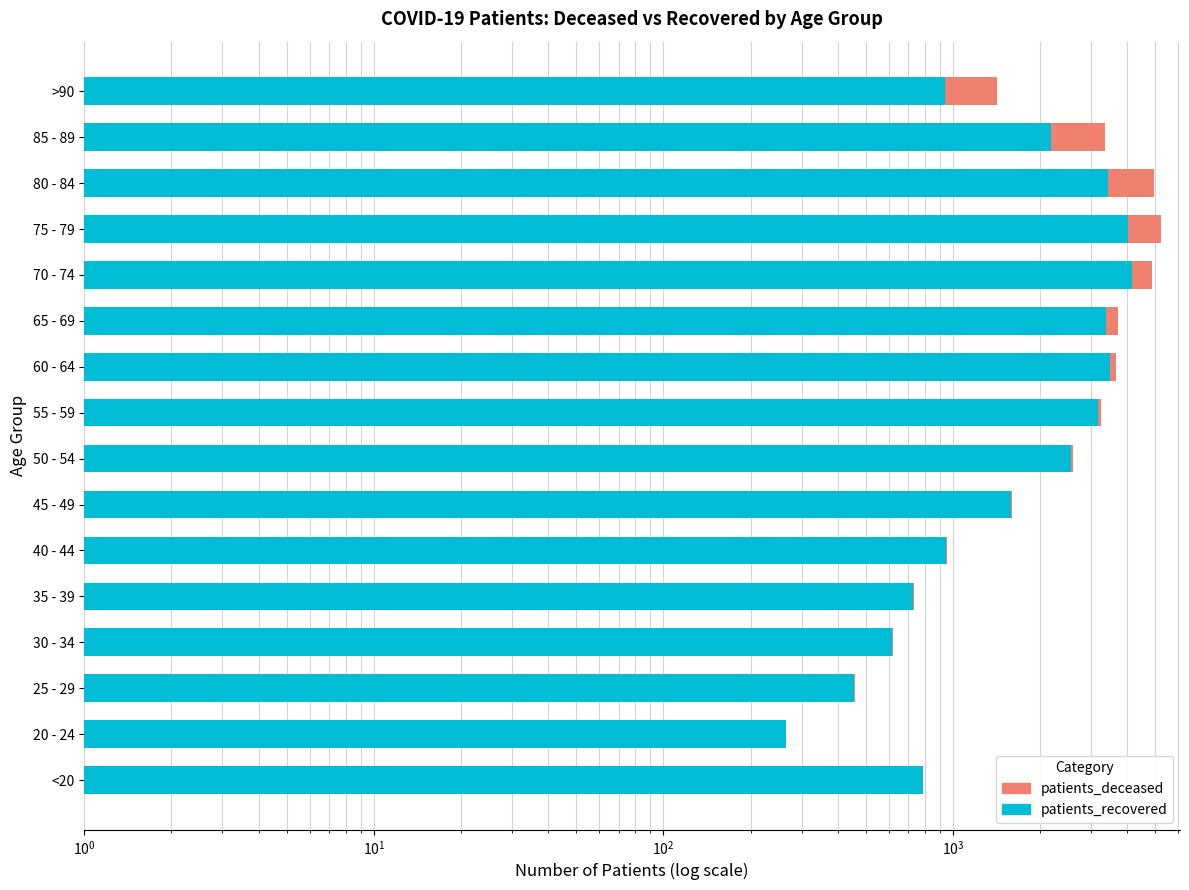

Is it true that patients_deceased equals 7 at 30 - 34?

False